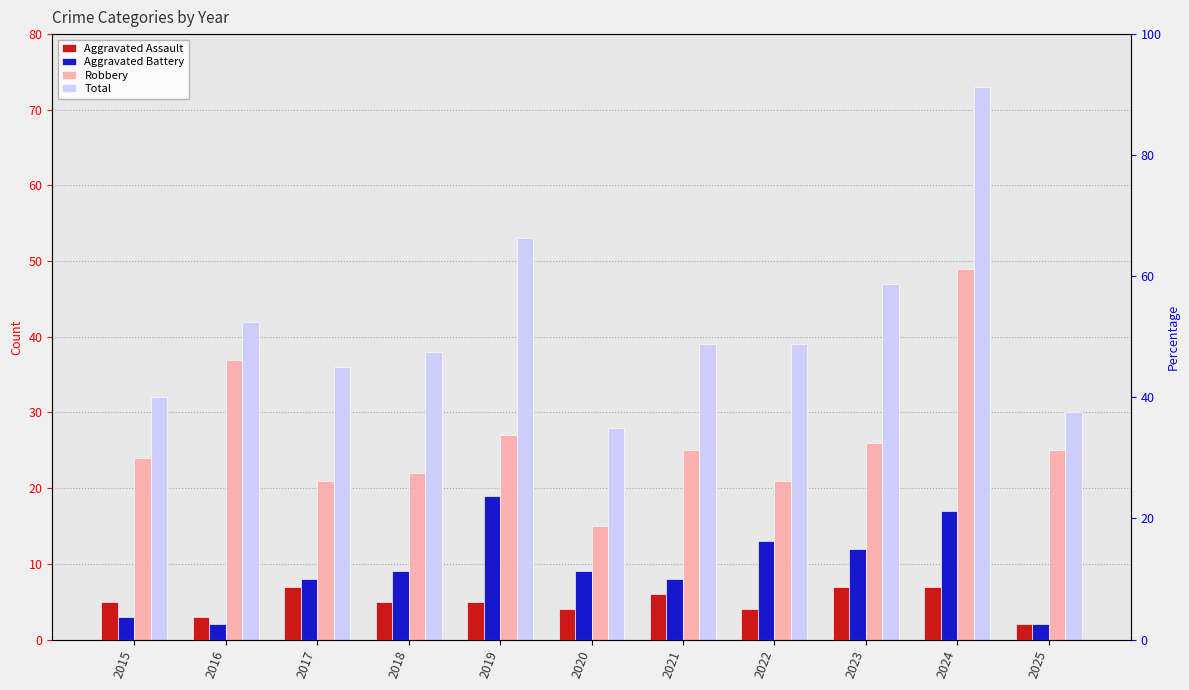

At which category does the chart reach its minimum across all series?

2025